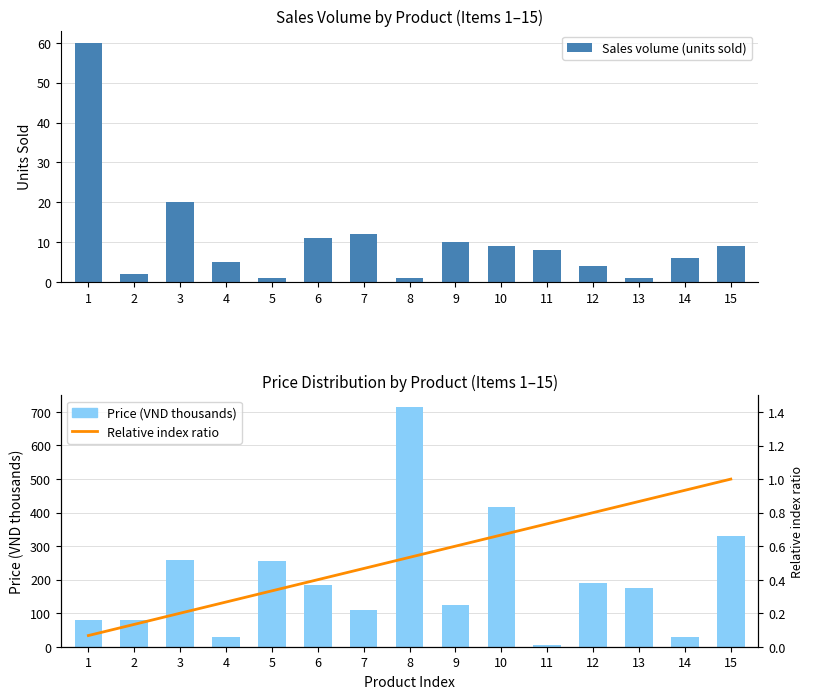

At how many categories does at least one series exceed 319?

3